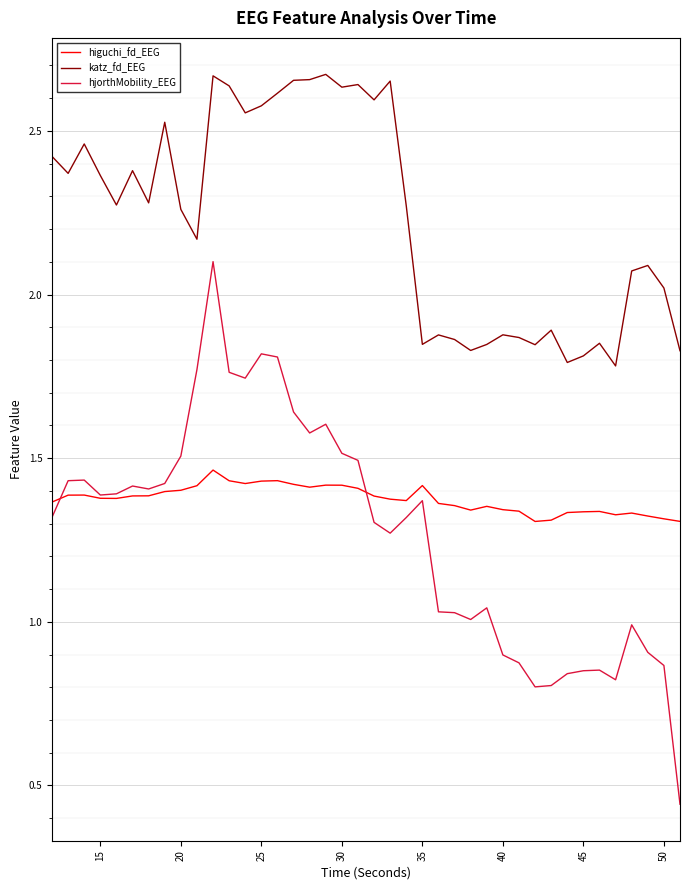

List the series in order of their peak value, highest first.

katz_fd_EEG, hjorthMobility_EEG, higuchi_fd_EEG